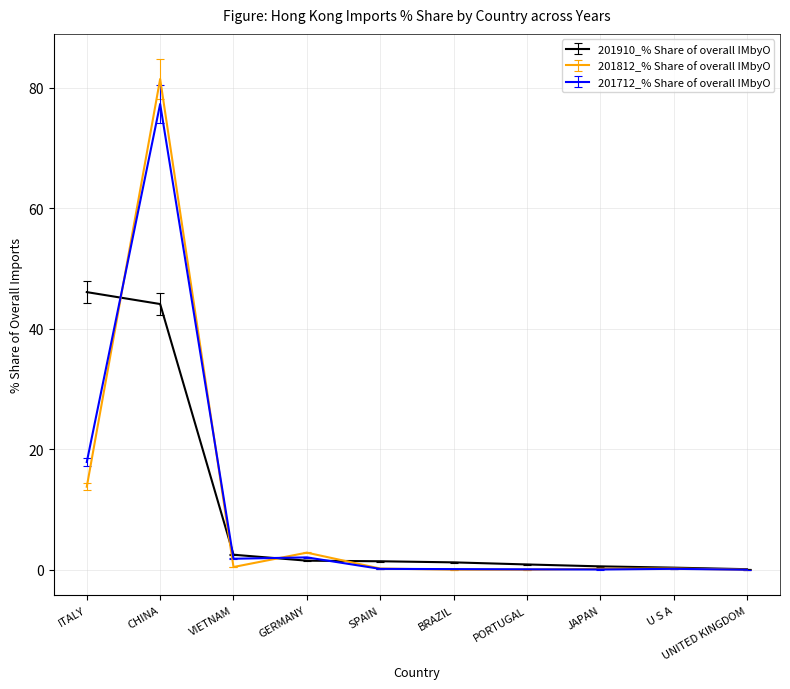

Is it true that 201812_% Share of overall IMbyO equals 0.0 at UNITED KINGDOM?

True